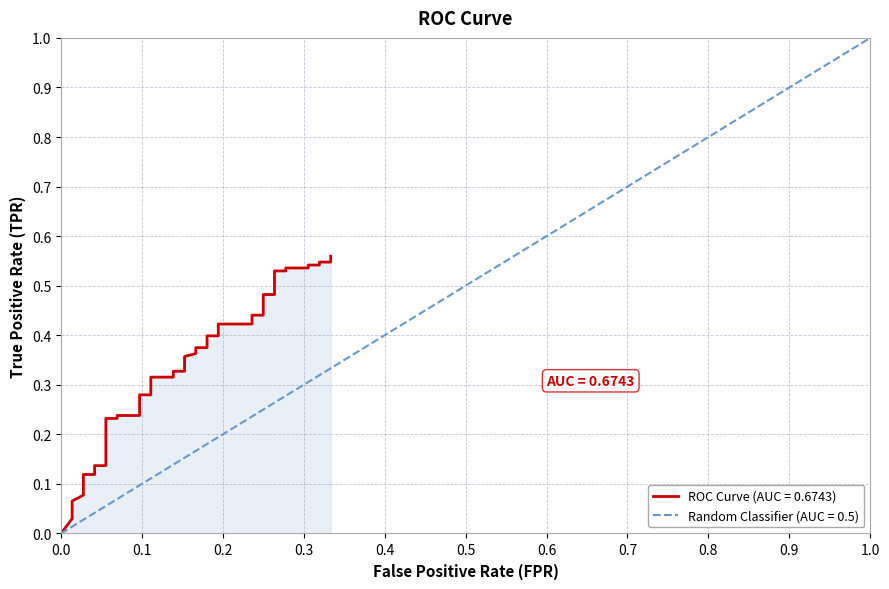

What is the greatest value displayed?

0.6